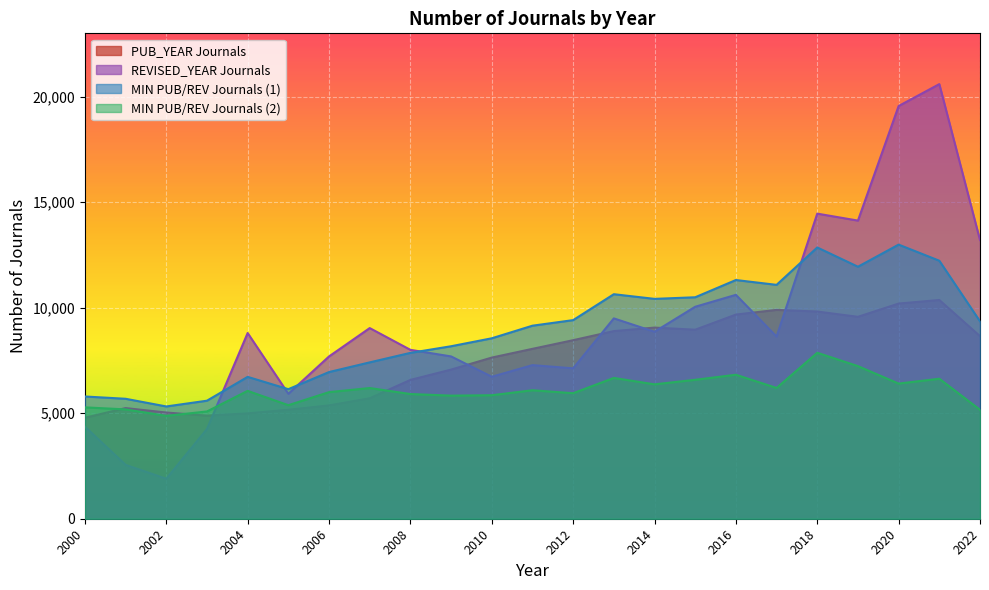

True or false: PUB_YEAR Journals has a value of 4784 at 2000.

True